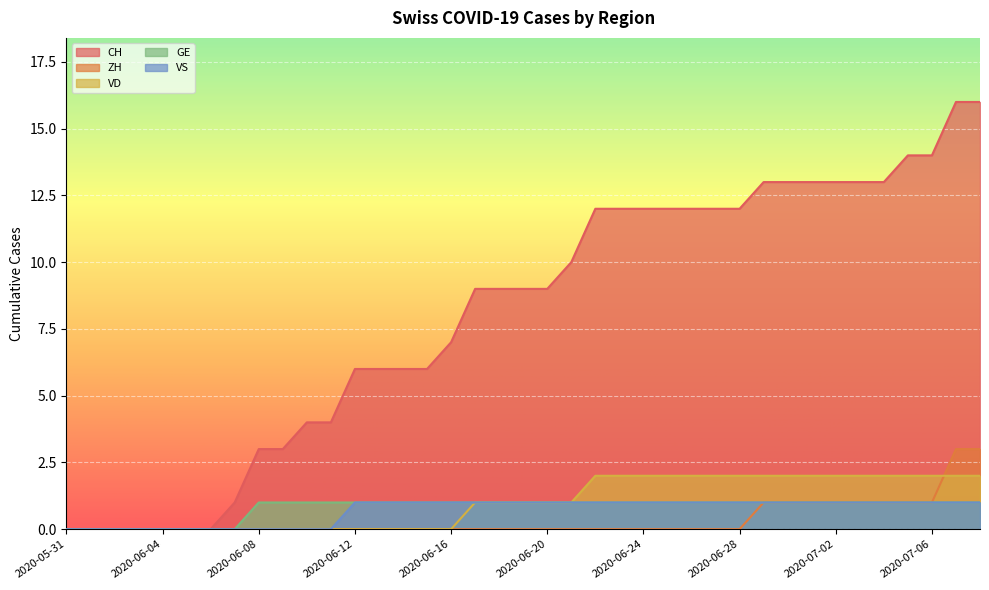

What is the sum of all VD values?

39